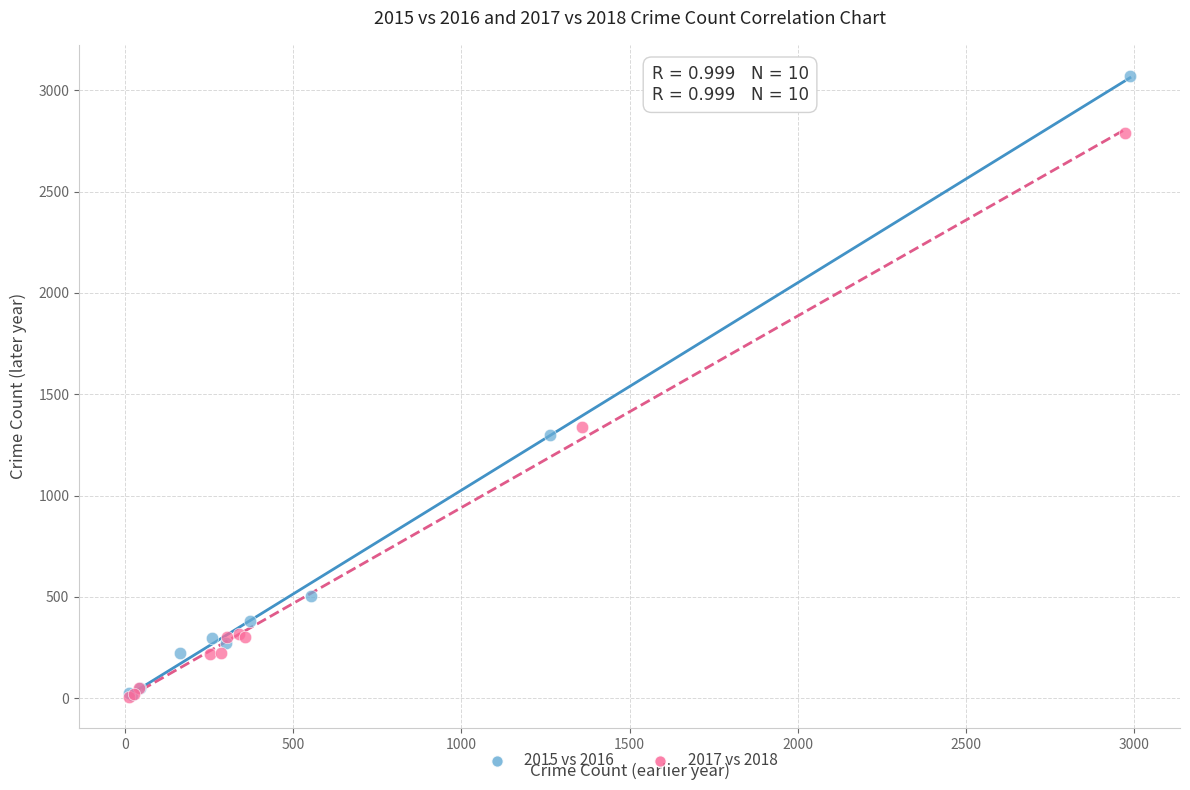

Which series reaches the maximum Y coordinate?

2015 vs 2016